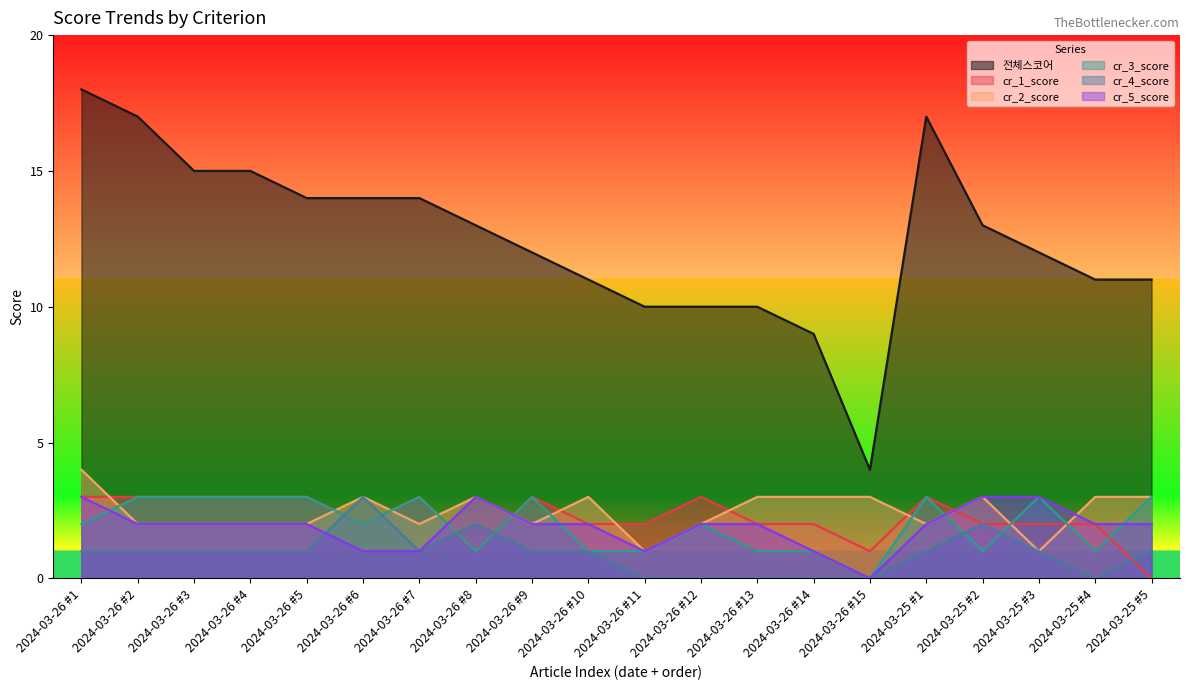

True or false: cr_1_score and cr_3_score cross at least once.

True